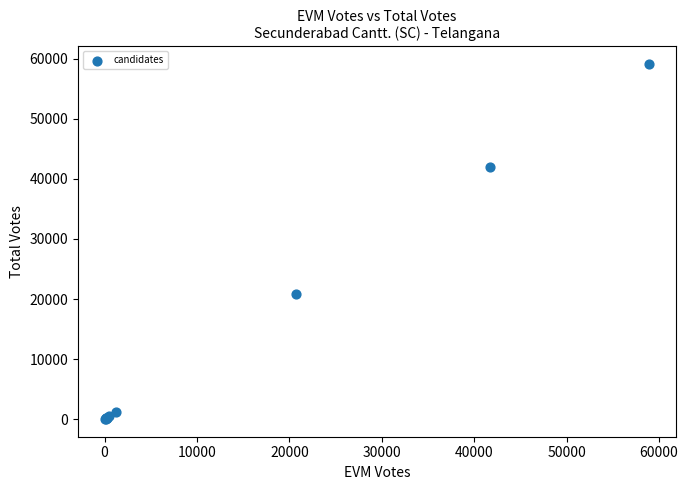

What Y value in the scatter plot is closest to 29562?

20825